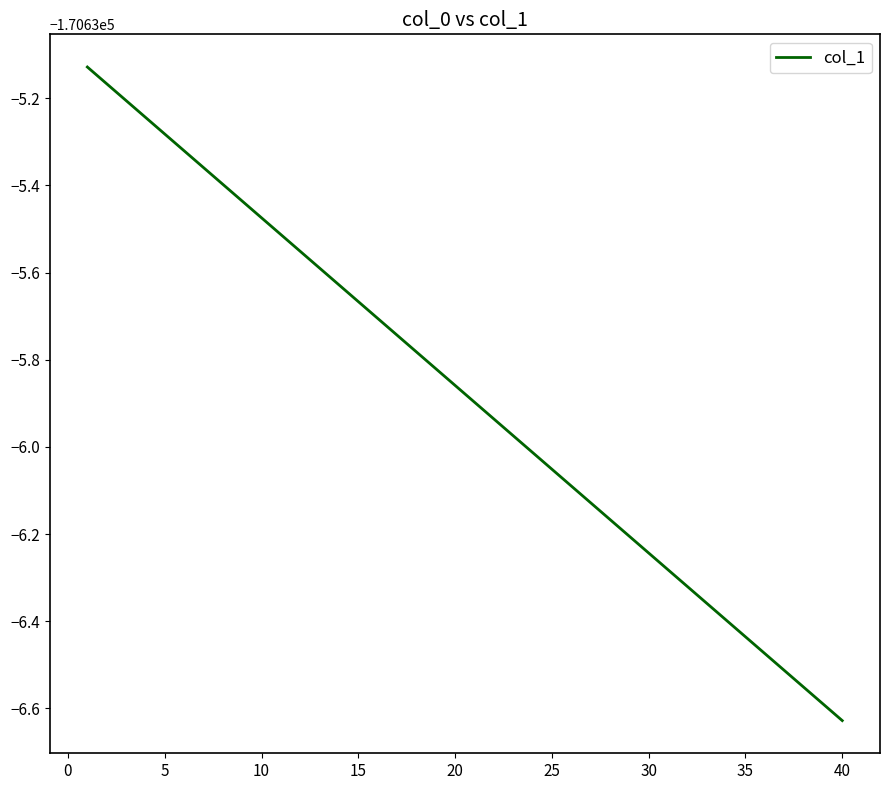

Does the chart display data point markers on the line(s)?

No